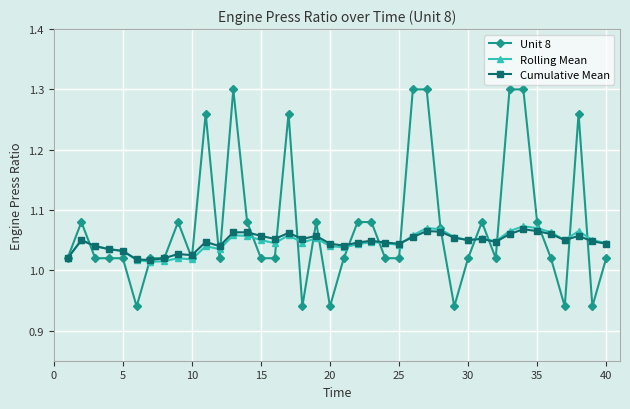

Which series has the largest range (max minus min)?

Unit 8